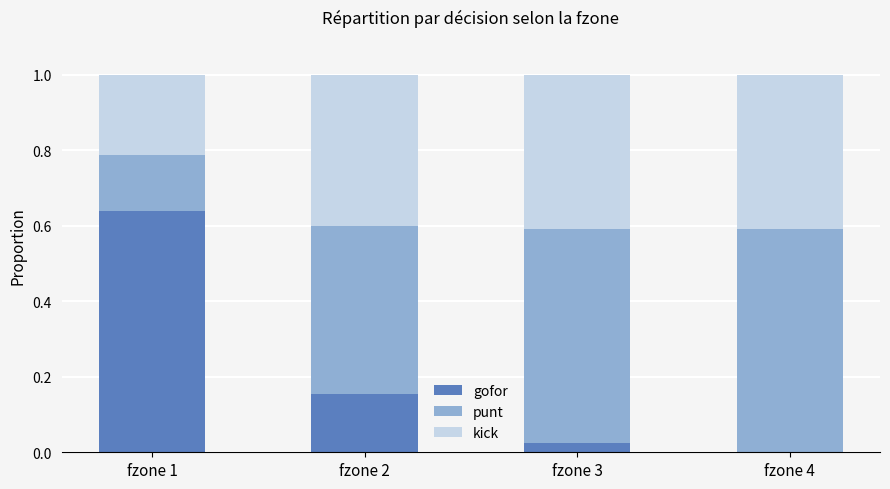

What is the total value across all series at fzone 1?

1.0